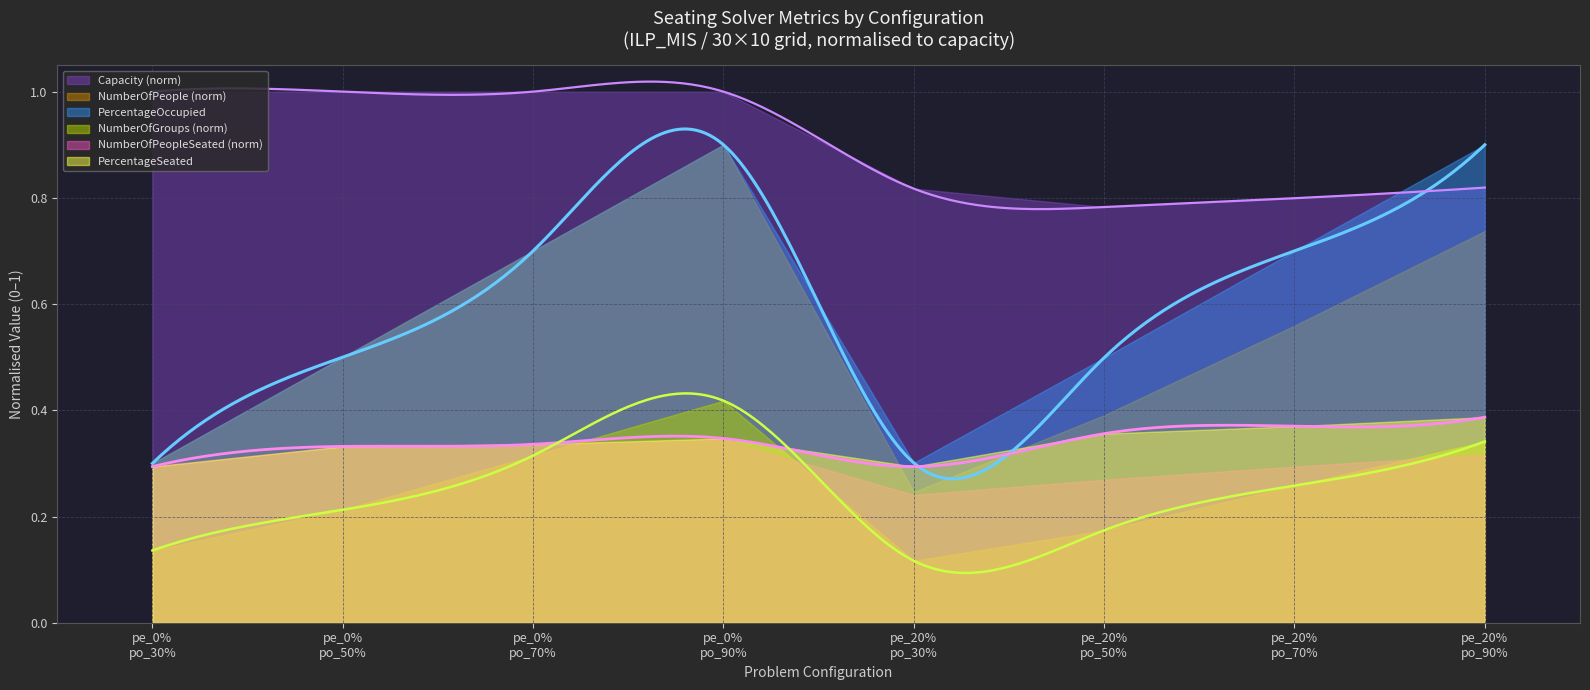

True or false: PercentageOccupied has more than 0 points higher than both neighbors.

True